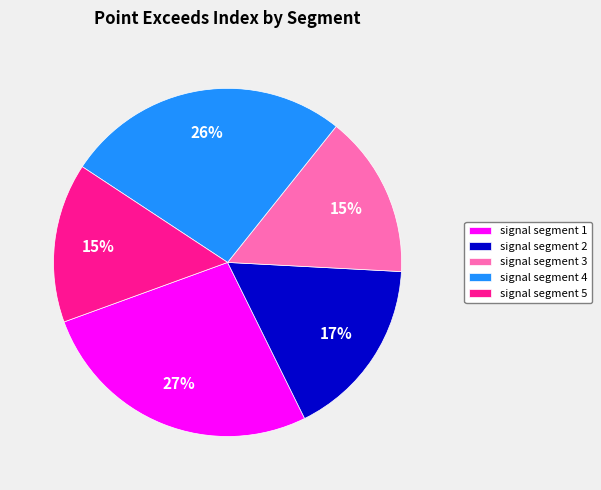

Does signal segment 5 represent more than half of the total?

No